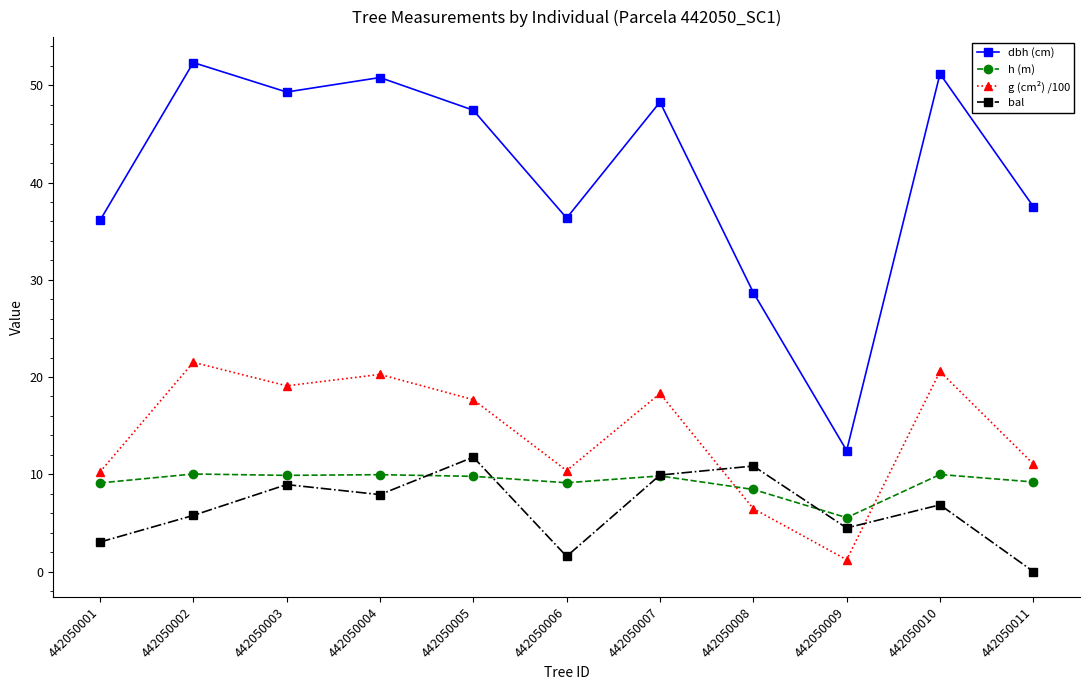

The dbh (cm) series shows 23.8 at 442050011. True or false?

False